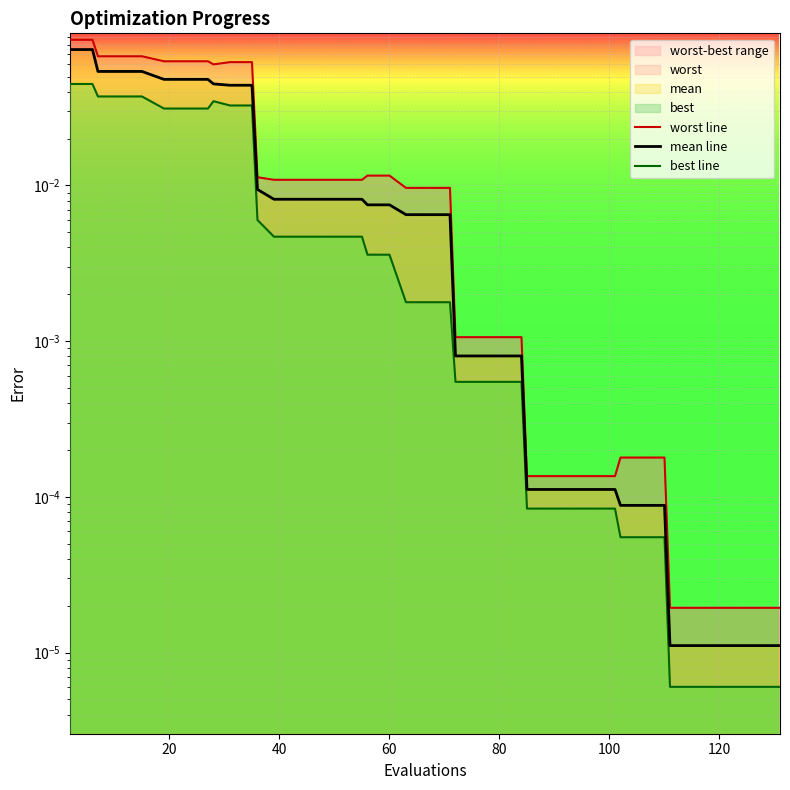

Is the value of worst line at 16 greater than the value of best line at 10?

No